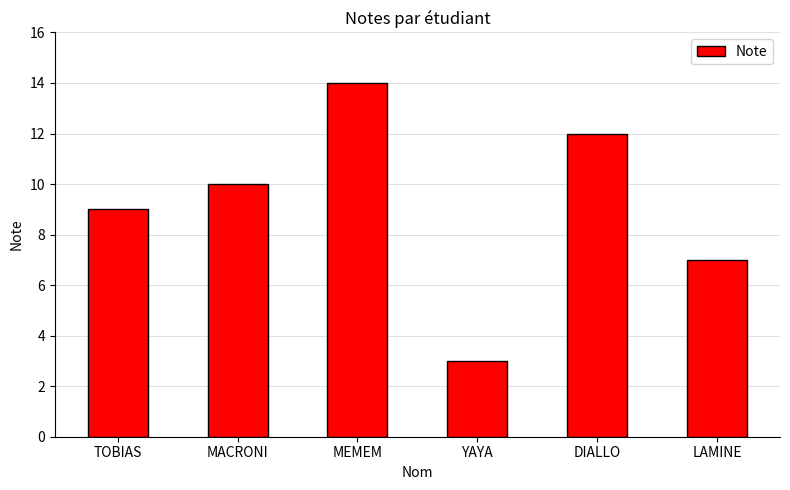

Count the number of categories in the chart.

6